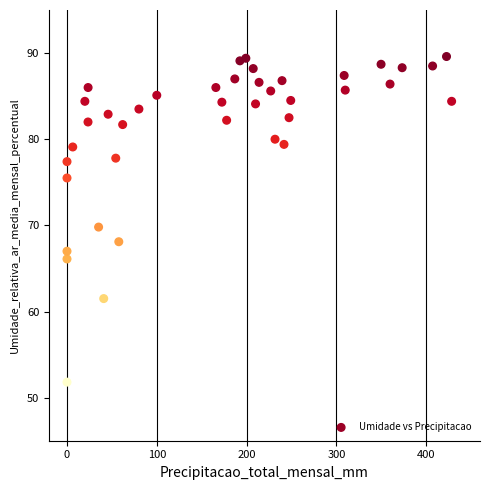

What is the range of X values (max minus min)?

428.4